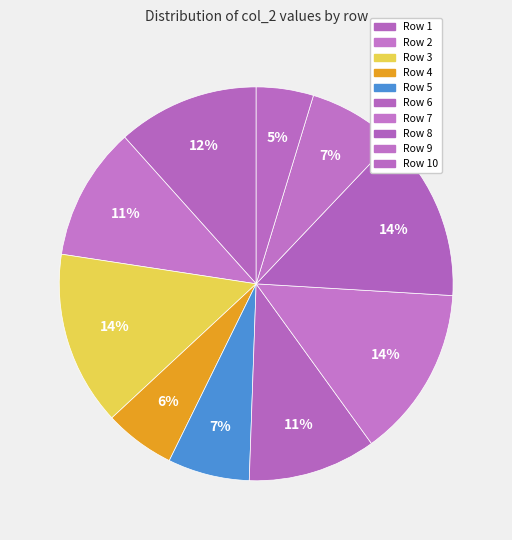

Does any single category account for the majority?

No